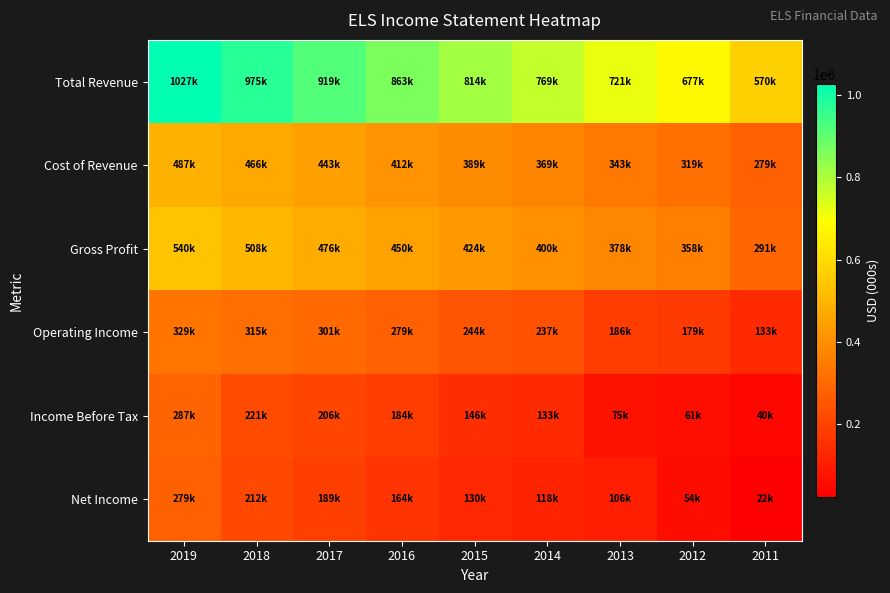

Rank the series by their maximum value, from highest to lowest.

Total Revenue, Gross Profit, Cost of Revenue, Operating Income, Income Before Tax, Net Income